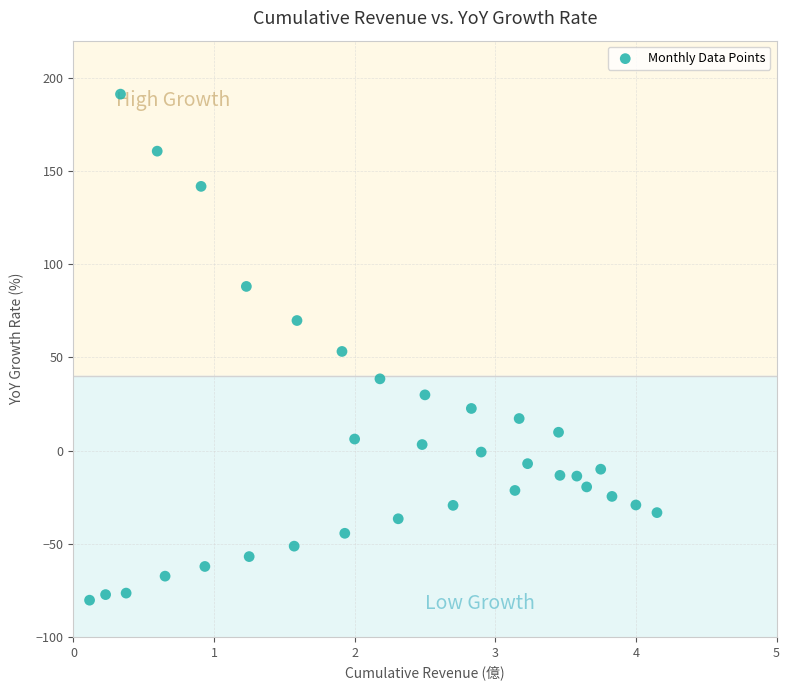

What is the range of X values (max minus min)?

4.0